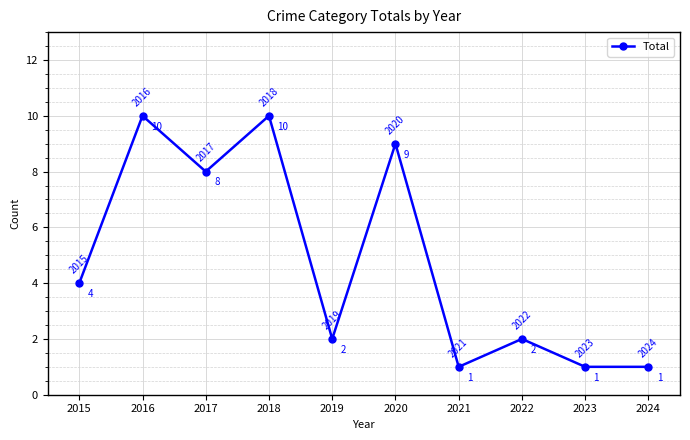

The value at 2024 is 1. True or false?

True